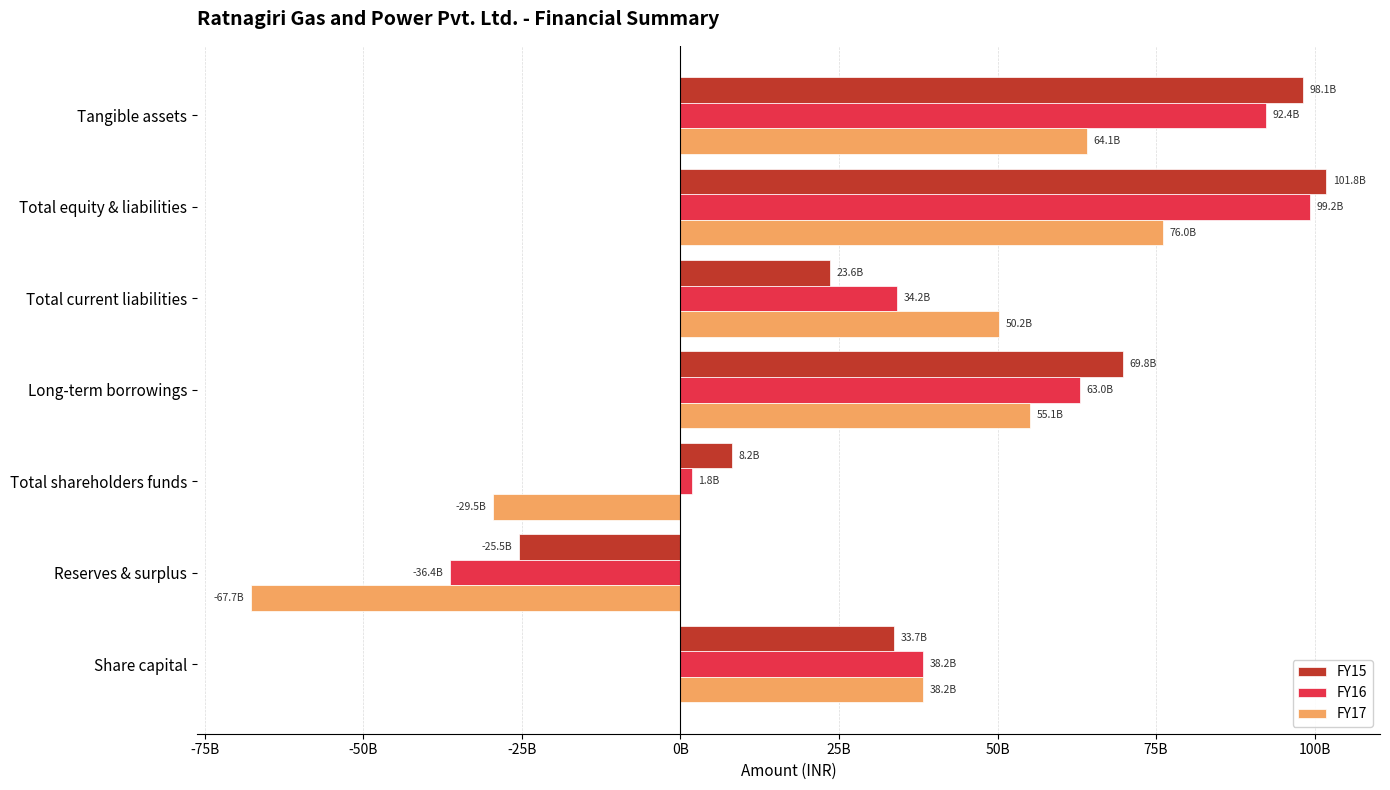

What are all the series names shown in the legend?

FY15, FY16, FY17